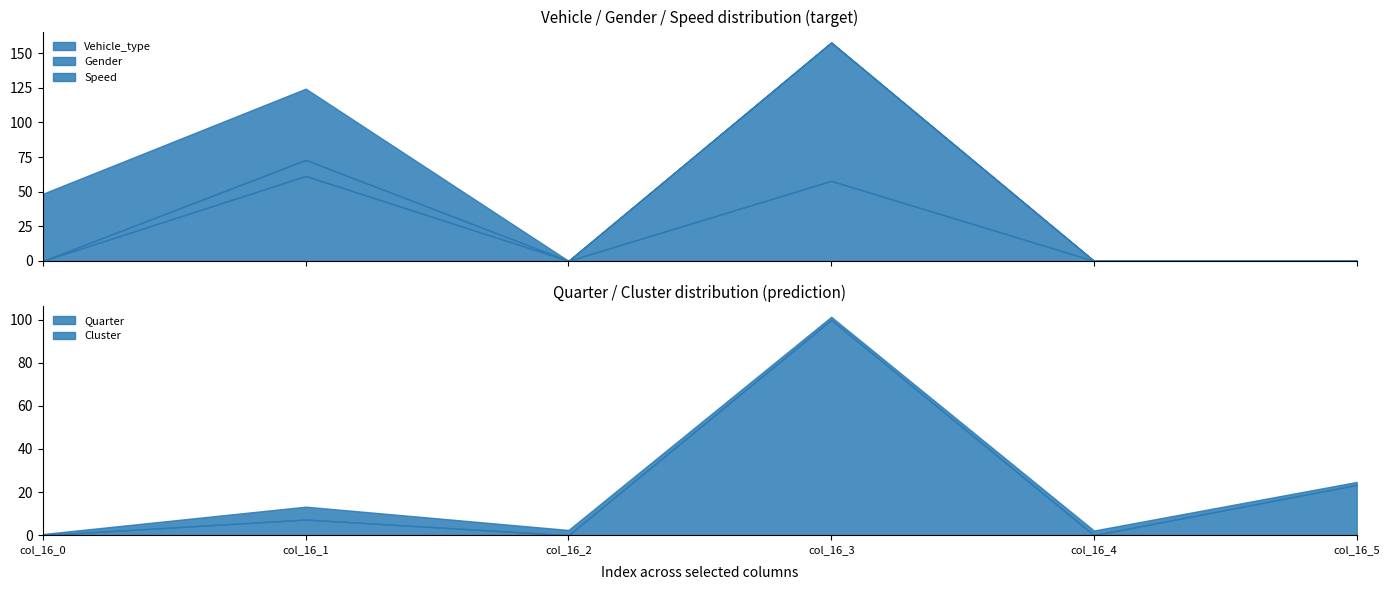

What is the highest value of the Cluster series?

6.0